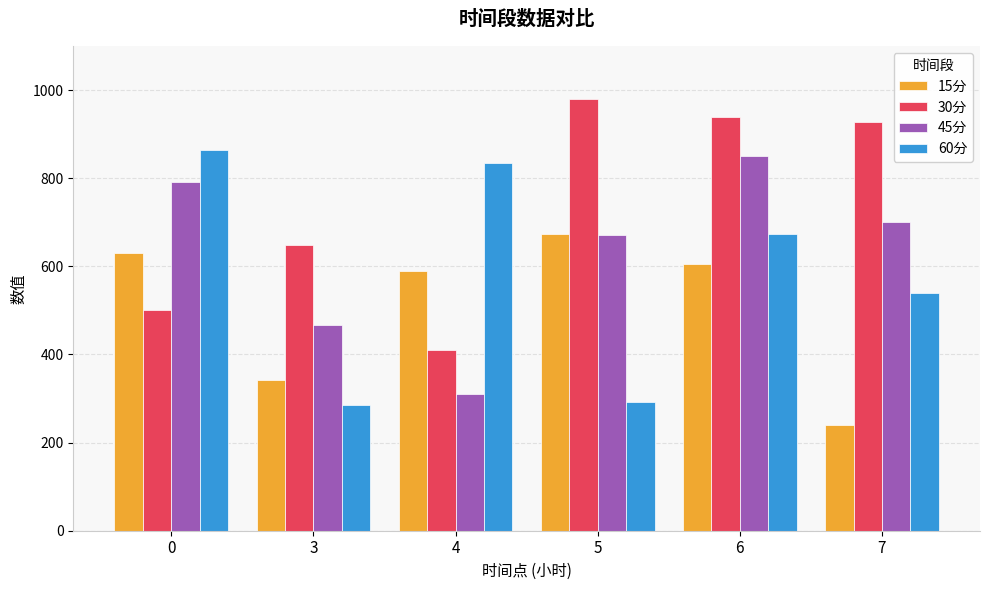

What is the maximum value shown in the chart?

979.8